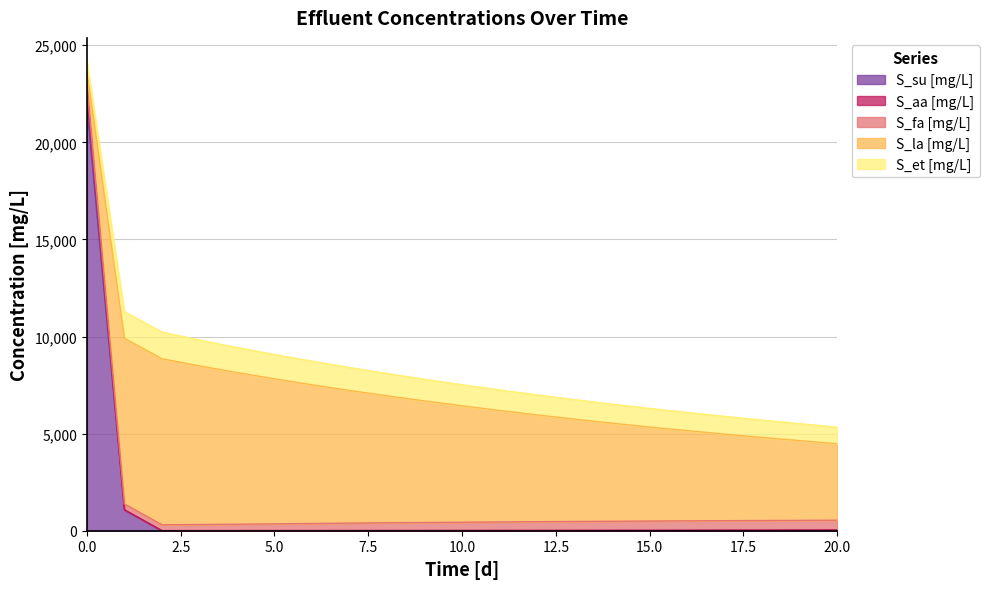

List the series in order of their peak value, highest first.

S_su [mg/L], S_la [mg/L], S_et [mg/L], S_aa [mg/L], S_fa [mg/L]